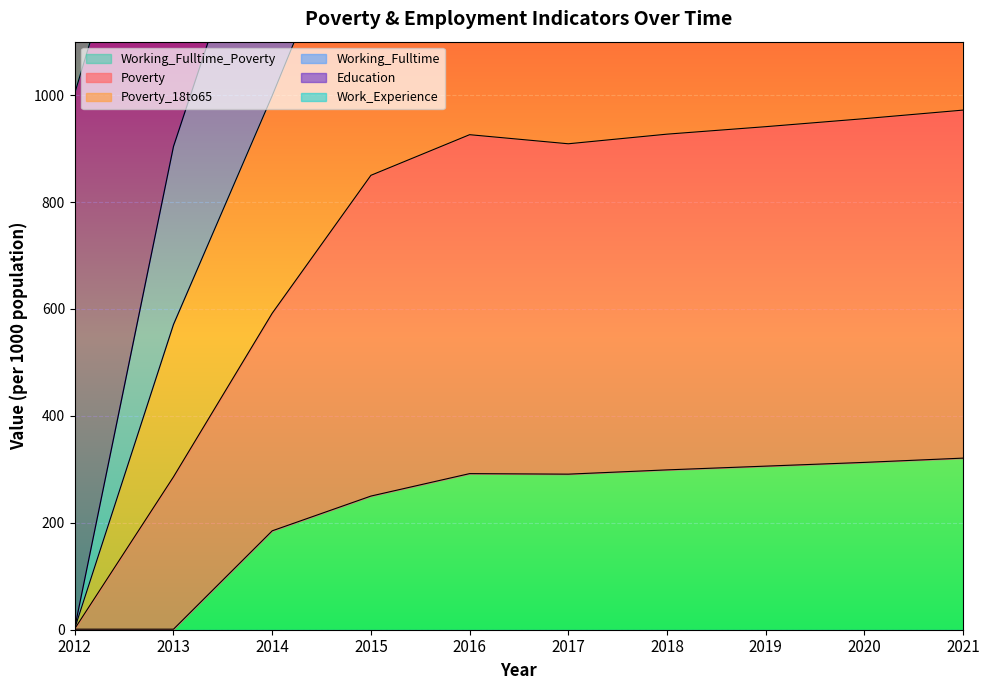

True or false: Working_Fulltime_Poverty and Poverty intersect in this chart.

False